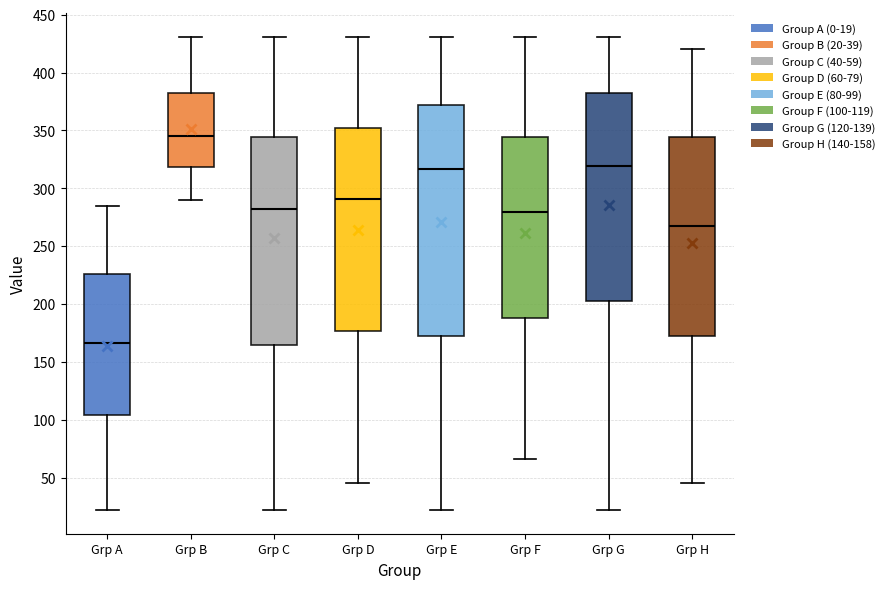

Reading left to right, read every box against the y-axis: the position of its median line, the range the box covers, and the ends of its whiskers. The values are not printed on the chart, so give them approximately, as read against the axis.

Grp A: median 165, box 105 to 225, whiskers 20 to 285
Grp B: median 345, box 320 to 385, whiskers 290 to 430
Grp C: median 280, box 165 to 345, whiskers 20 to 430
Grp D: median 290, box 175 to 355, whiskers 45 to 430
Grp E: median 315, box 175 to 370, whiskers 20 to 430
Grp F: median 280, box 190 to 345, whiskers 65 to 430
Grp G: median 320, box 200 to 385, whiskers 20 to 430
Grp H: median 270, box 175 to 345, whiskers 45 to 420